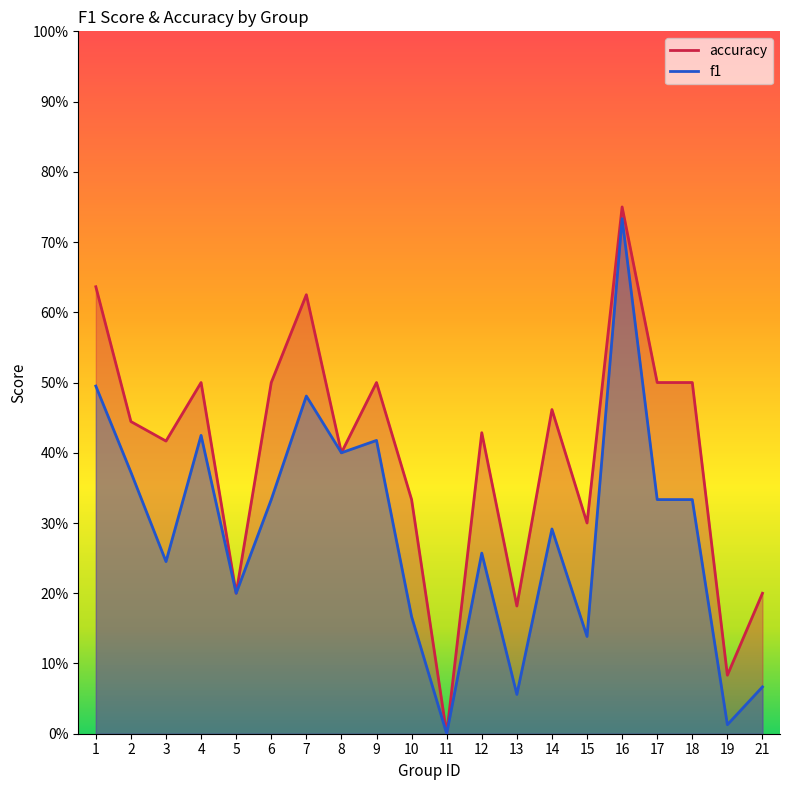

True or false: f1 and accuracy intersect in this chart.

False